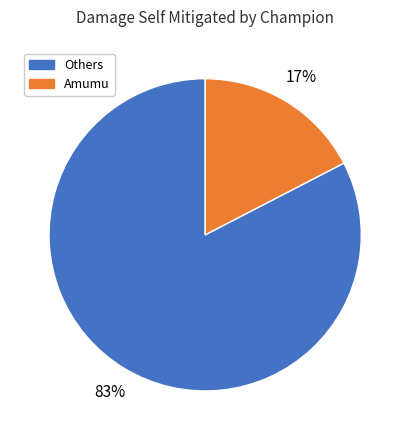

To the nearest percent, what is the average slice percentage?

50%